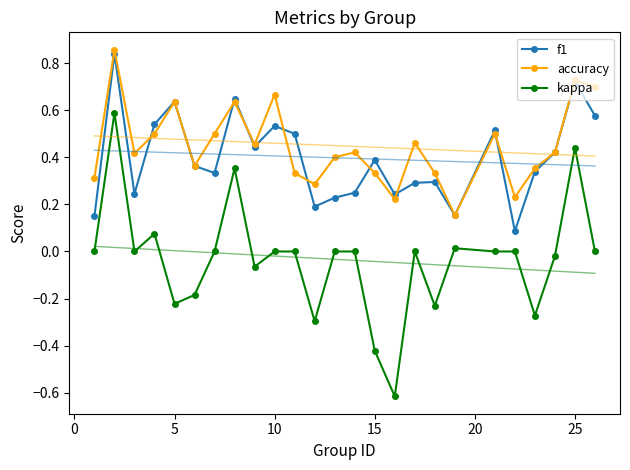

True or false: f1 and kappa cross at least once.

False